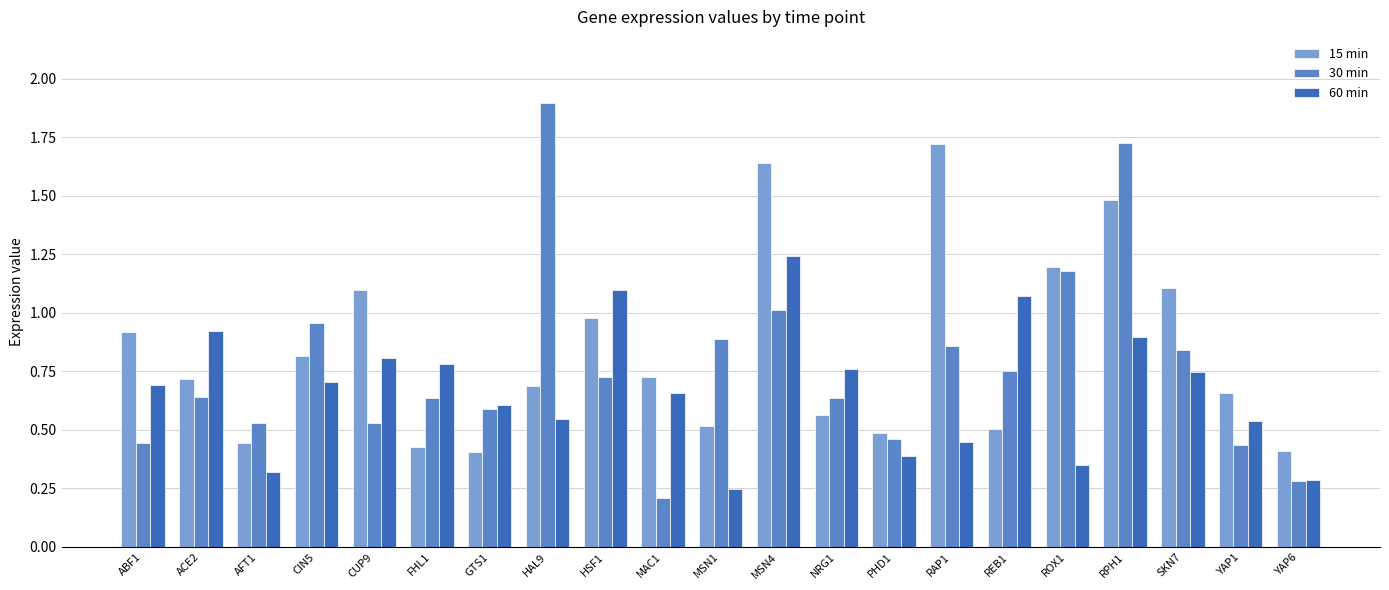

What is the highest value of the 30 min series?

1.9